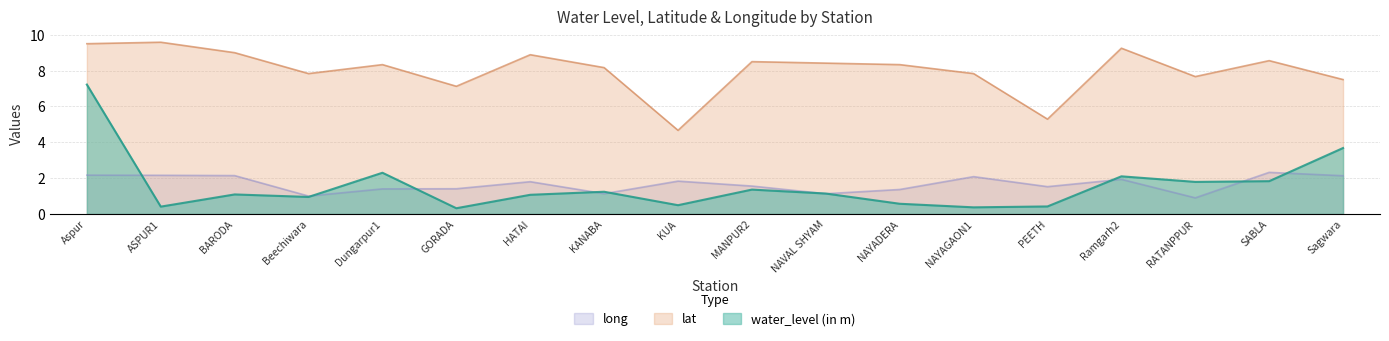

True or false: water_level (in m) has a value of 1.1 at BARODA.

True